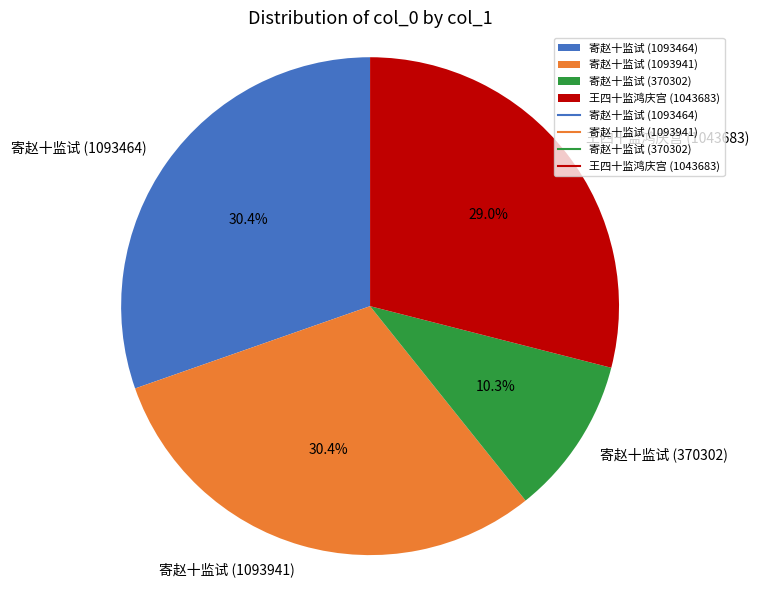

Combined, what portion of the pie is 寄赵十监试 (1093464) and 王四十监鸿庆宫 (1043683)?

59.3%